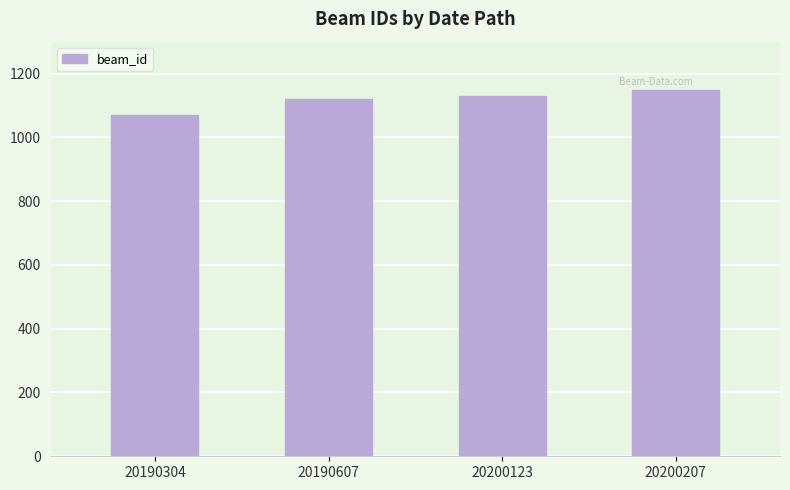

Reading left to right, extract all data points from this chart.

20190304=1070	20190607=1120	20200123=1130	20200207=1150